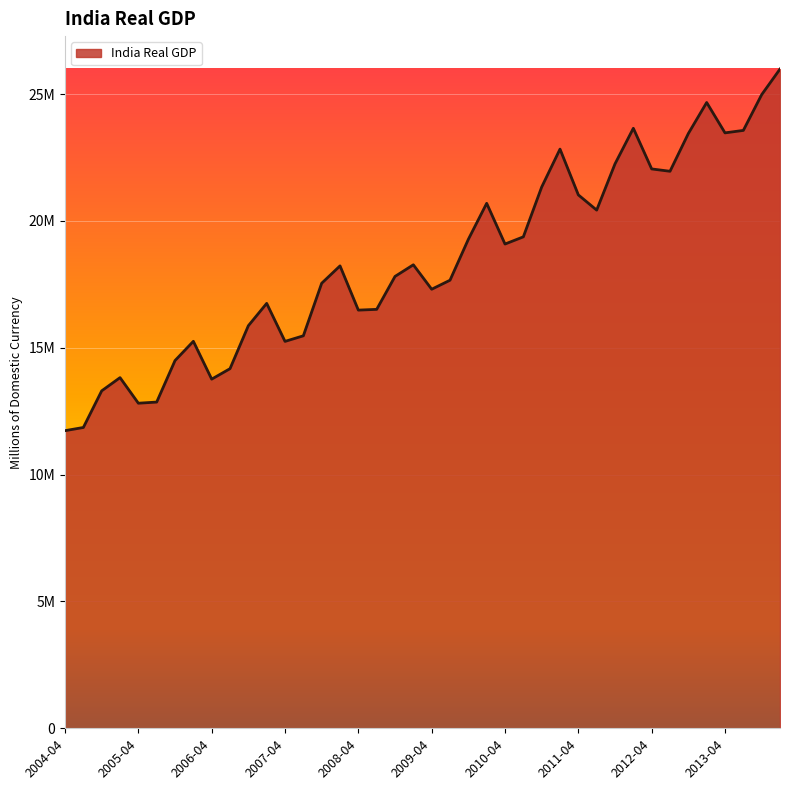

Is this an area chart (filled region under the line)?

Yes